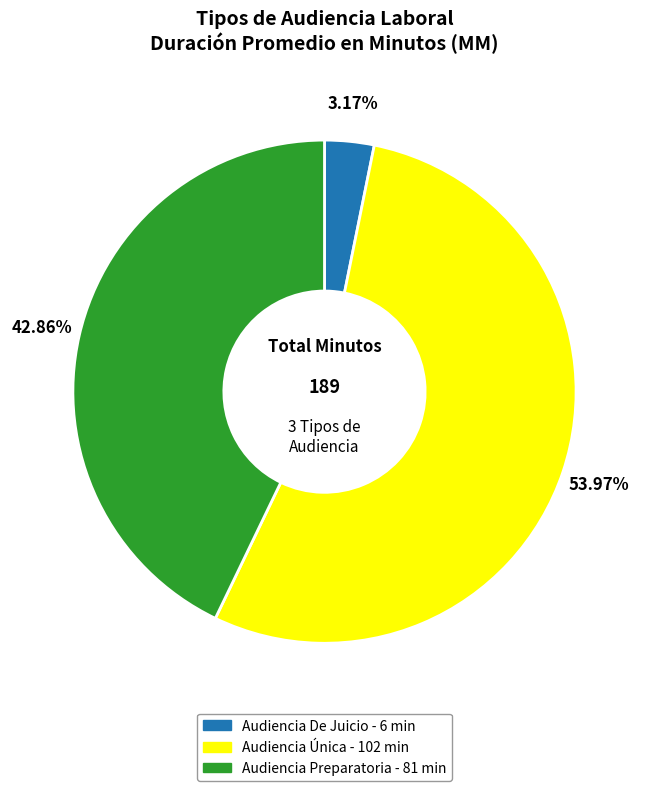

What percentage is the Audiencia Única slice, to the nearest percent?

54%